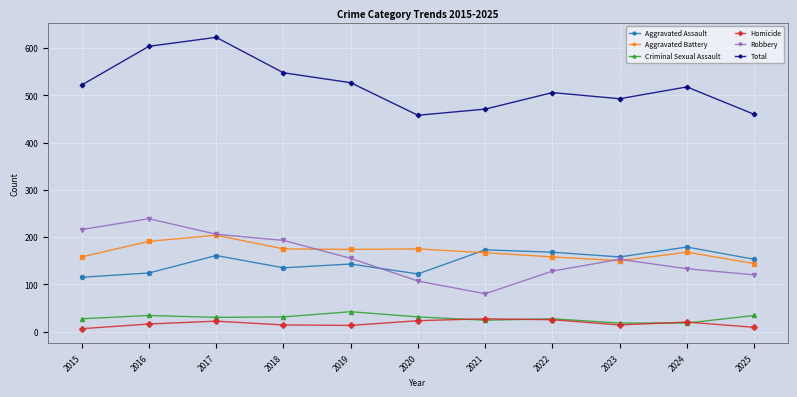

True or false: Robbery has a value of 239 at 2016.

True